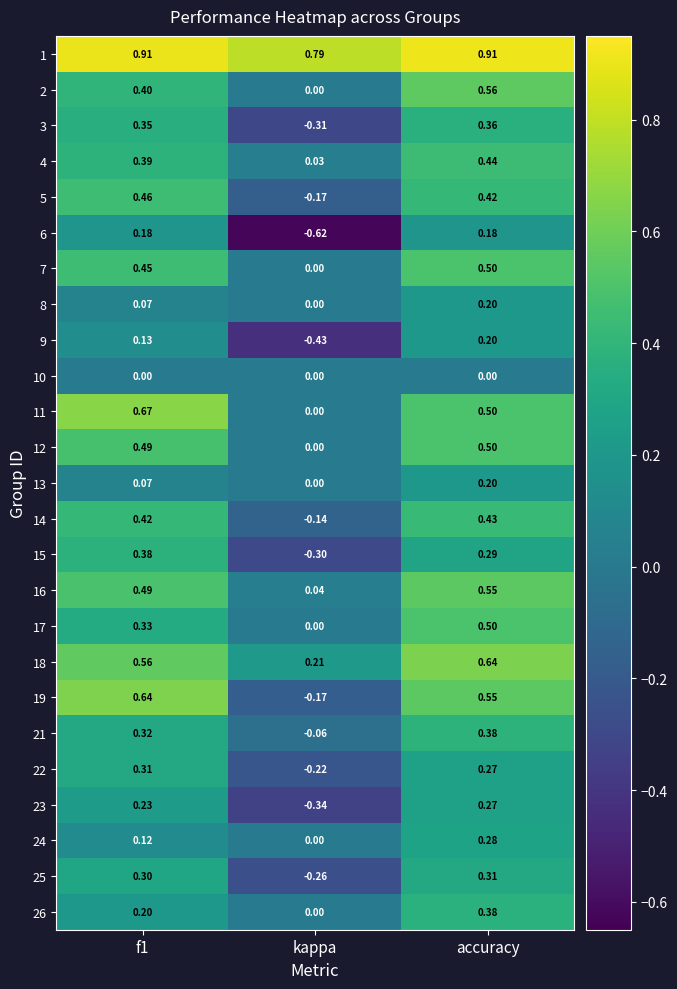

At which label does 9 reach its peak?

accuracy